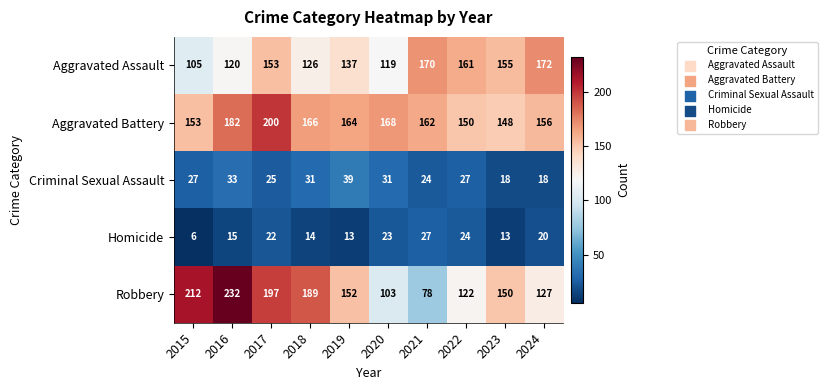

What is the difference between the Aggravated Assault values at 2021 and 2015?

65